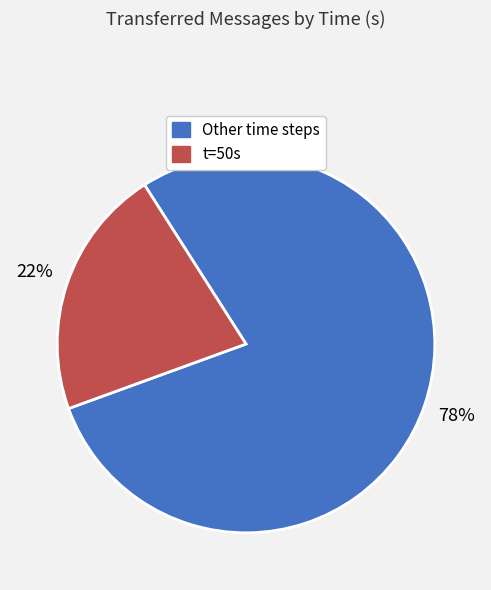

Does any single category account for the majority?

Yes